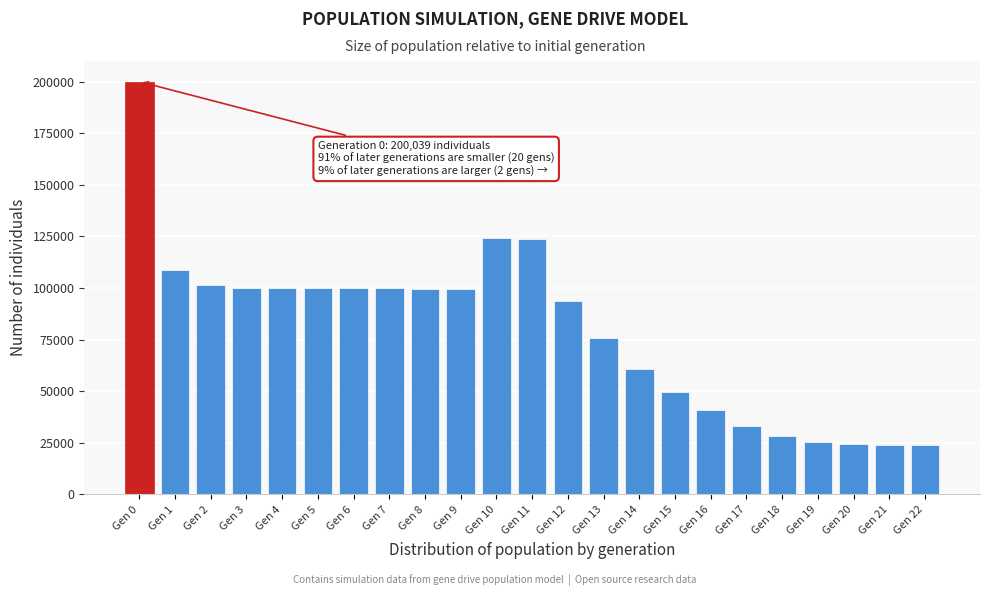

True or false: the data shows 200039 at Gen 0.

True